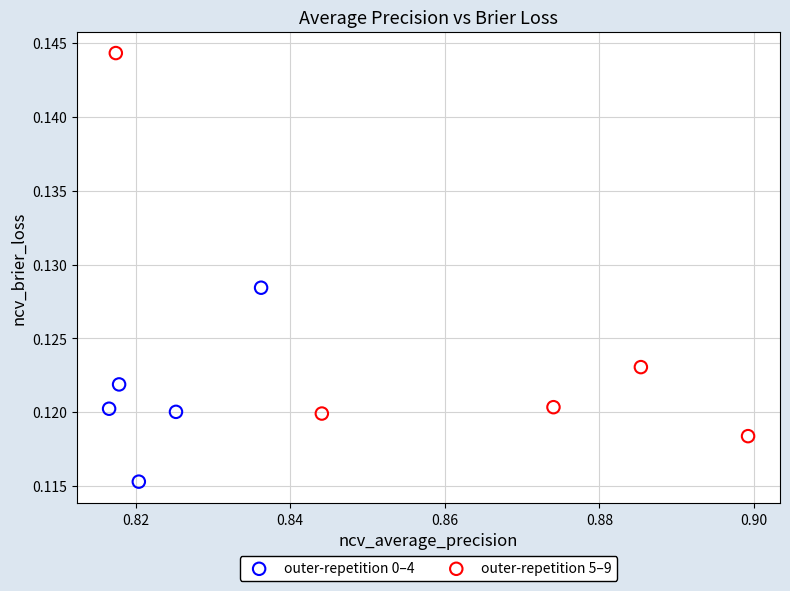

Which series contains the highest Y value?

outer-repetition 5–9